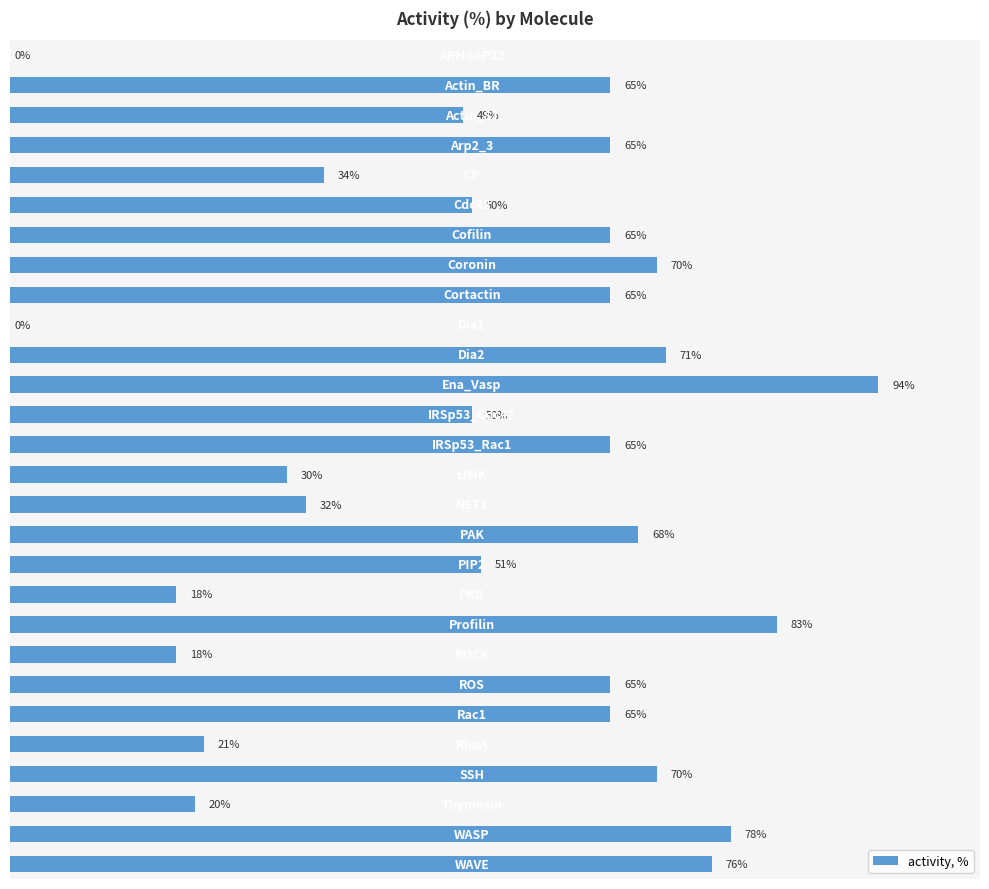

Are the bars horizontal?

Yes